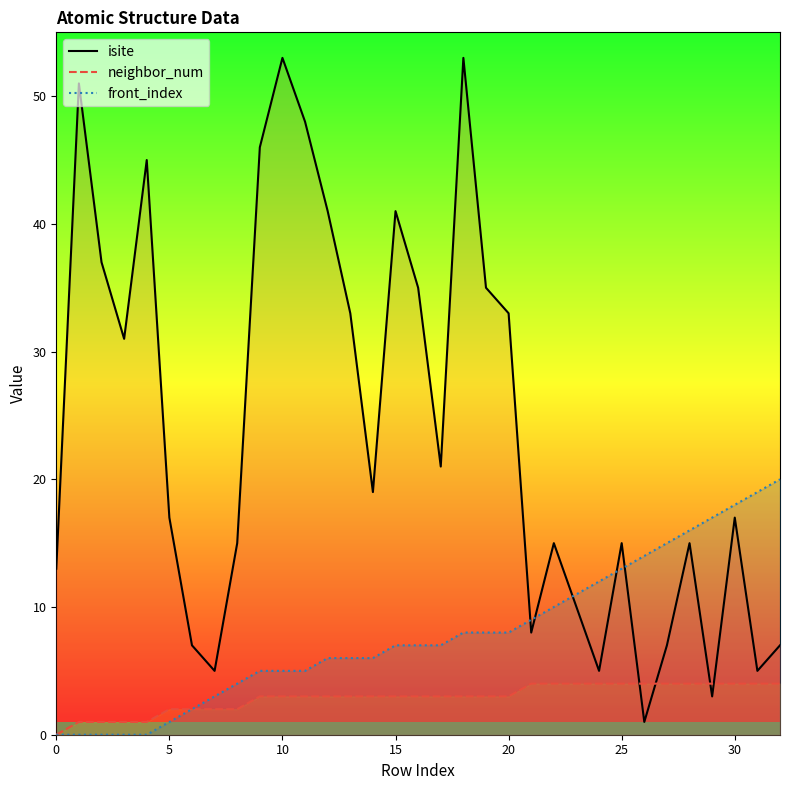

Is it true that isite equals 7 at 7?

False